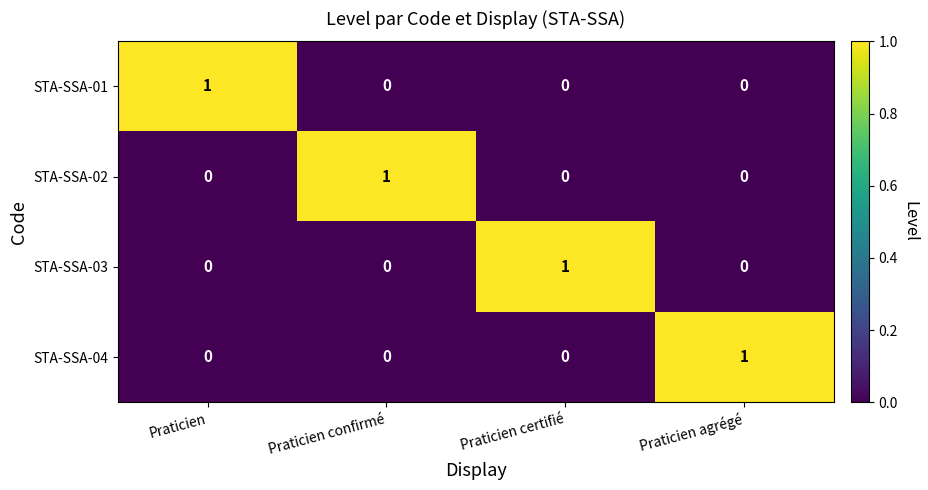

Reading left to right, extract all data points from this chart.

STA-SSA-01: Praticien=1	Praticien confirmé=0	Praticien certifié=0	Praticien agrégé=0
STA-SSA-02: Praticien=0	Praticien confirmé=1	Praticien certifié=0	Praticien agrégé=0
STA-SSA-03: Praticien=0	Praticien confirmé=0	Praticien certifié=1	Praticien agrégé=0
STA-SSA-04: Praticien=0	Praticien confirmé=0	Praticien certifié=0	Praticien agrégé=1